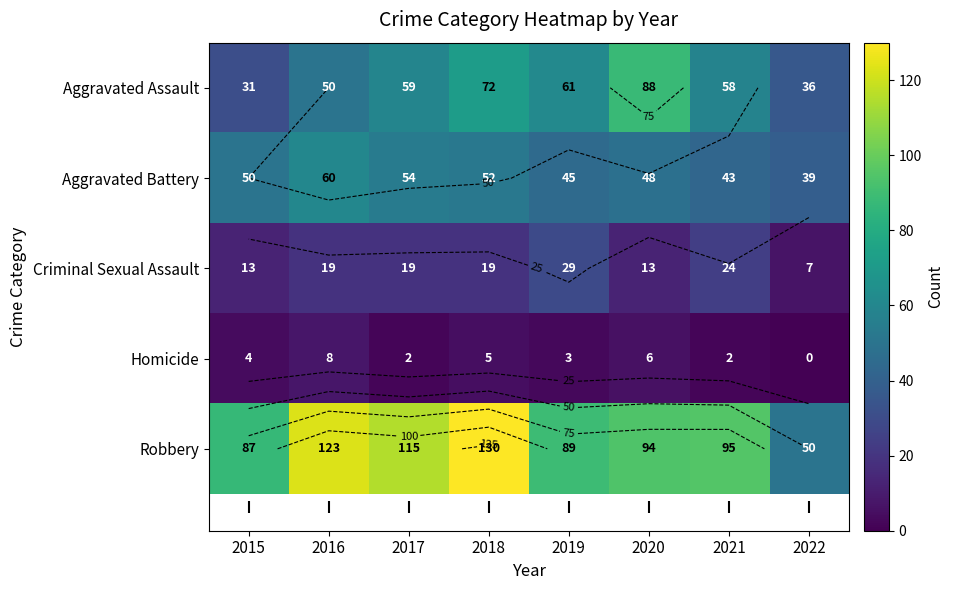

Where does the Aggravated Battery series first go above 50?

2016